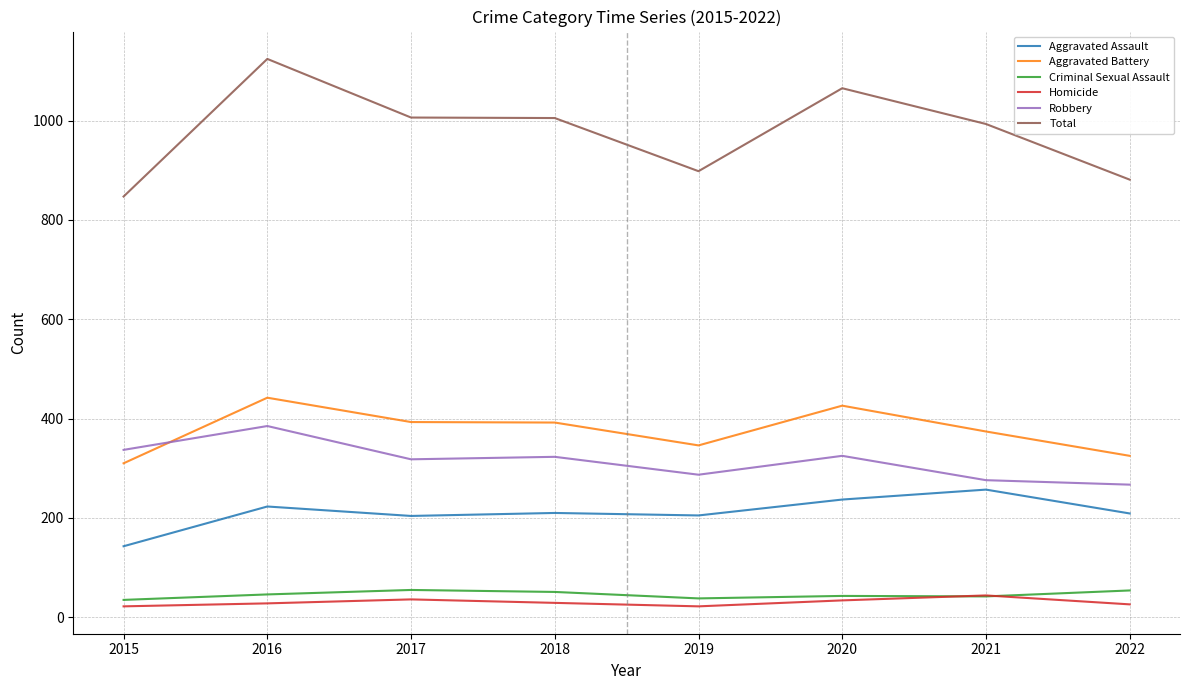

True or false: Homicide and Aggravated Assault cross at least once.

False